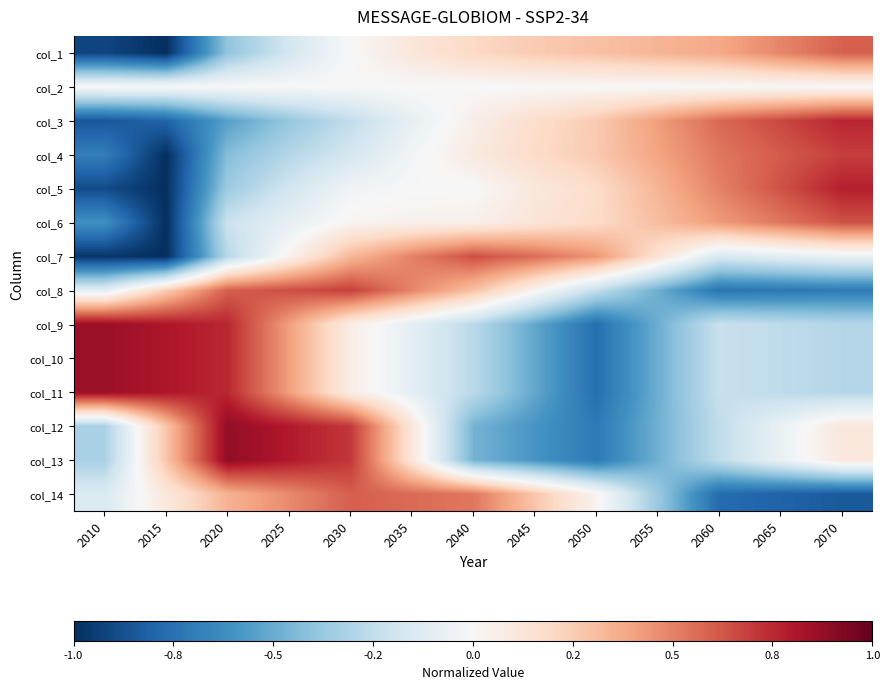

List the series in order of their peak value, lowest first.

col_2, col_1, col_14, col_6, col_7, col_8, col_4, col_3, col_5, col_9, col_10, col_11, col_12, col_13